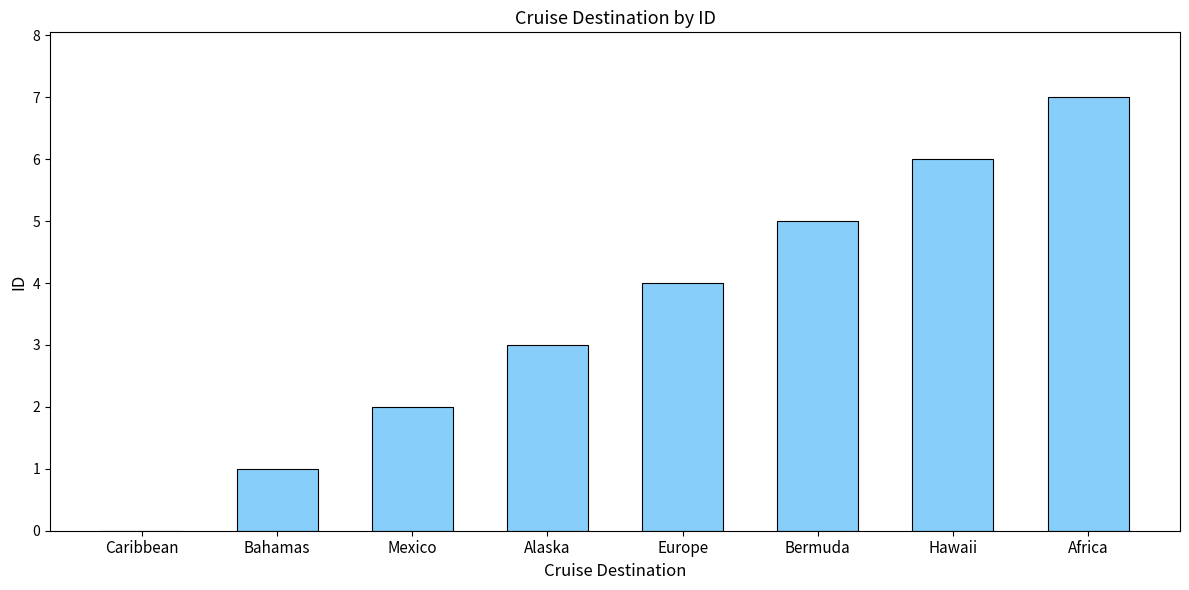

What is the approximate value at Europe?

4